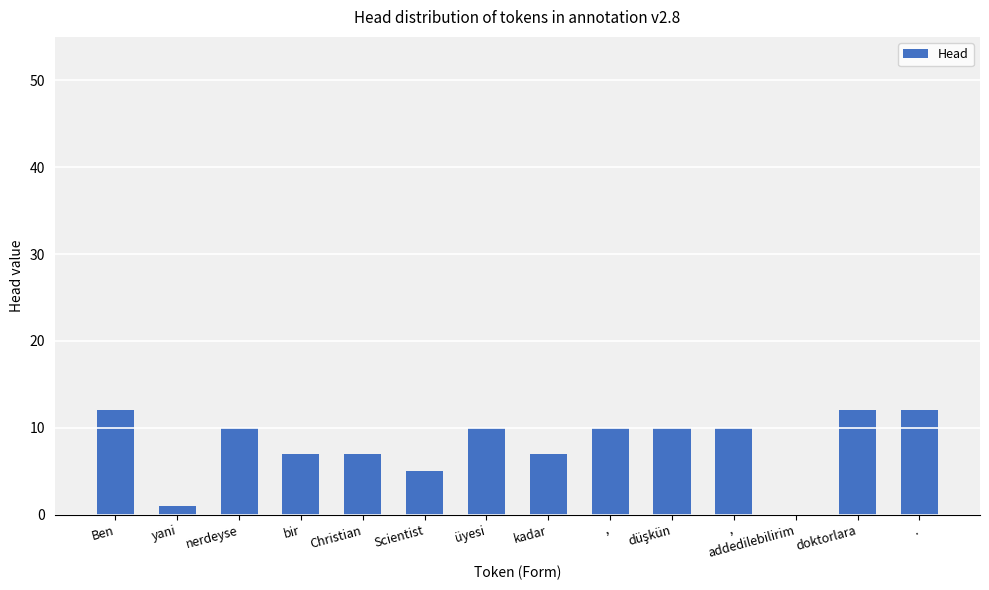

How many data points does each series have?

14